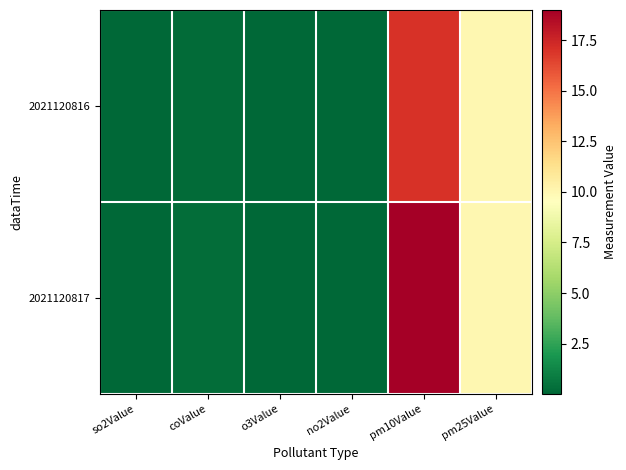

List the series in order of their peak value, highest first.

2021120817, 2021120816